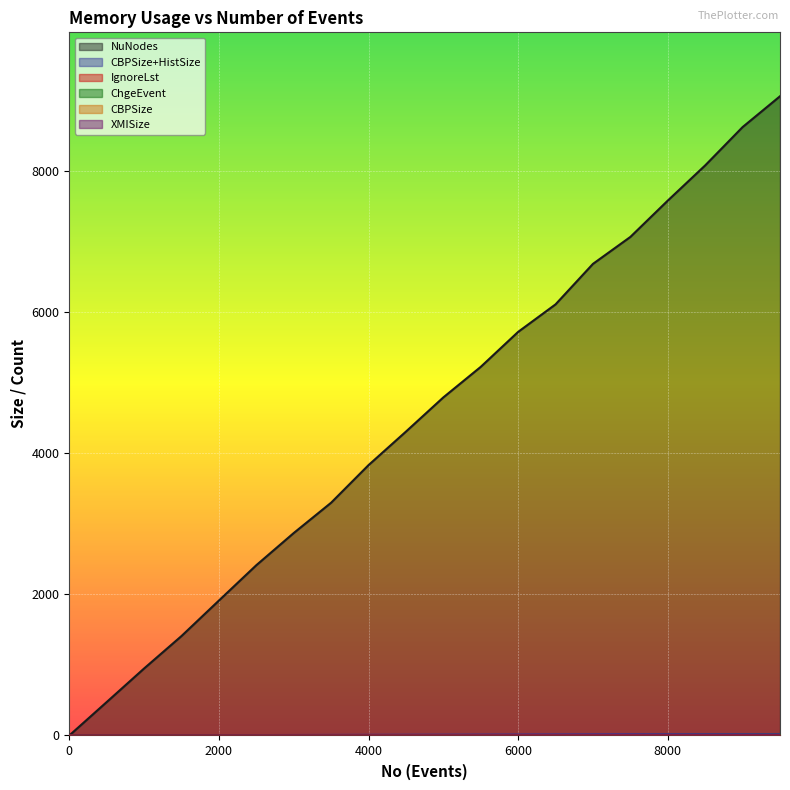

After their last crossing, which series has the higher values: CBPSize or XMISize?

CBPSize